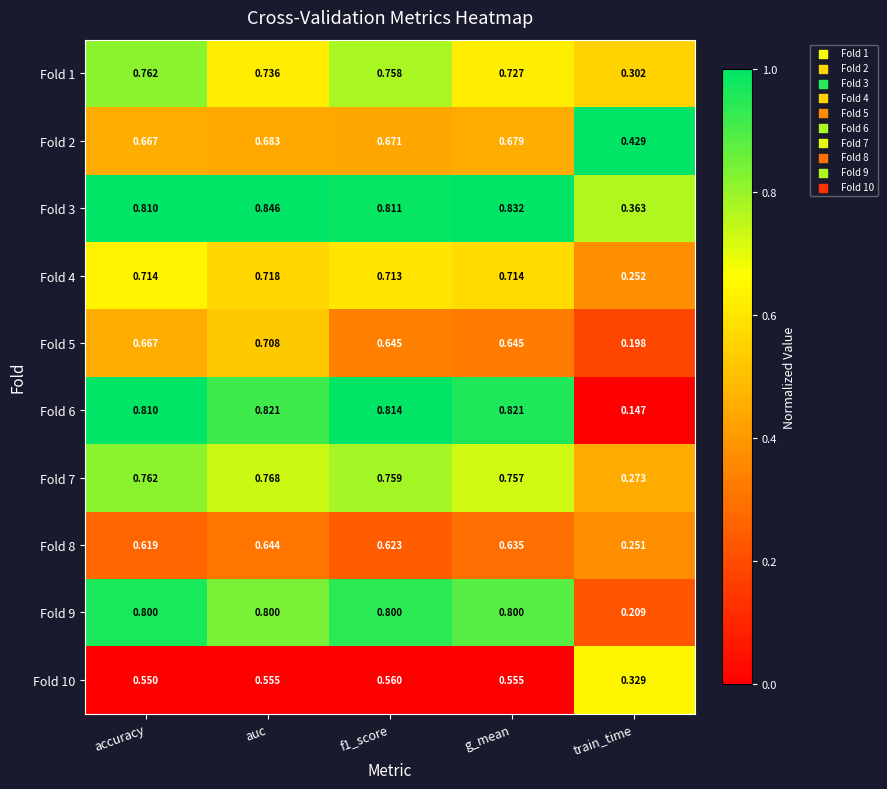

Which category has the lowest value in the Fold 8 series?

train_time